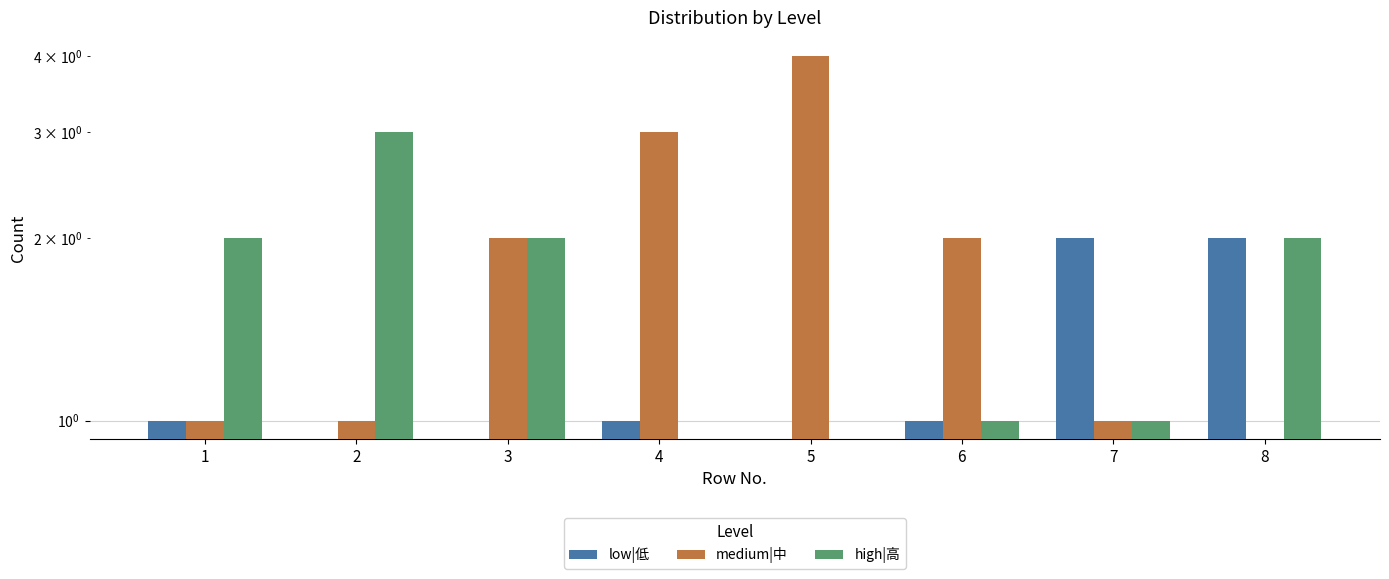

Which series has the largest range (max minus min)?

medium|中